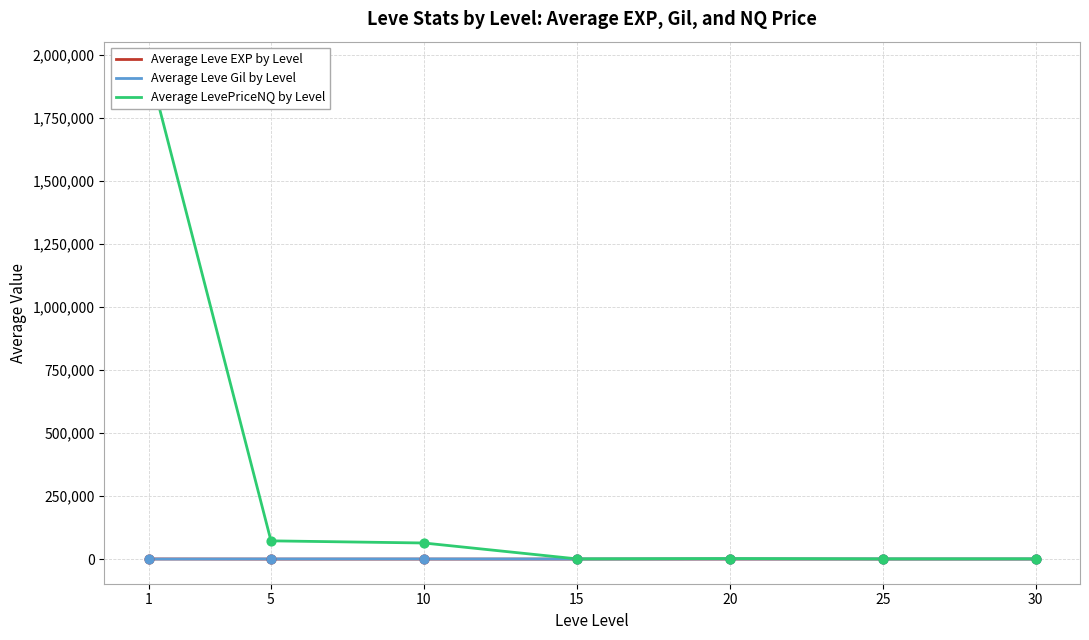

Which series has the largest total across all categories?

Average LevePriceNQ by Level